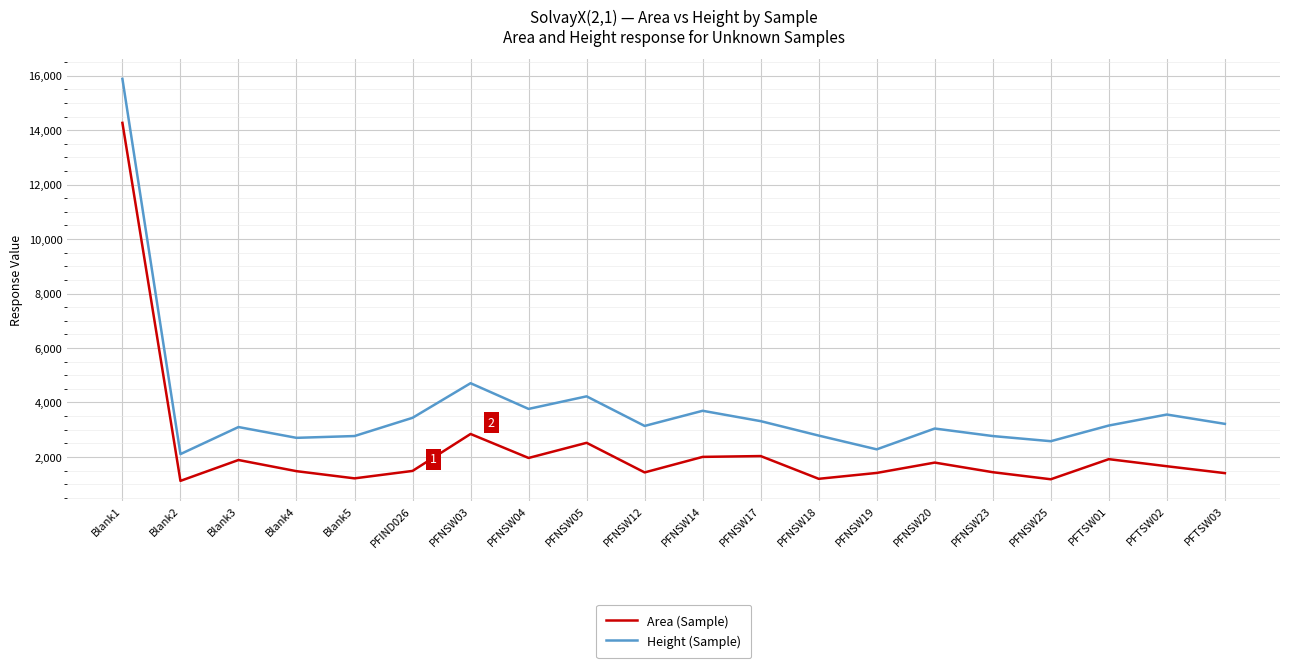

The value of Area (Sample) at PFNSW05 is 509.2. True or false?

False